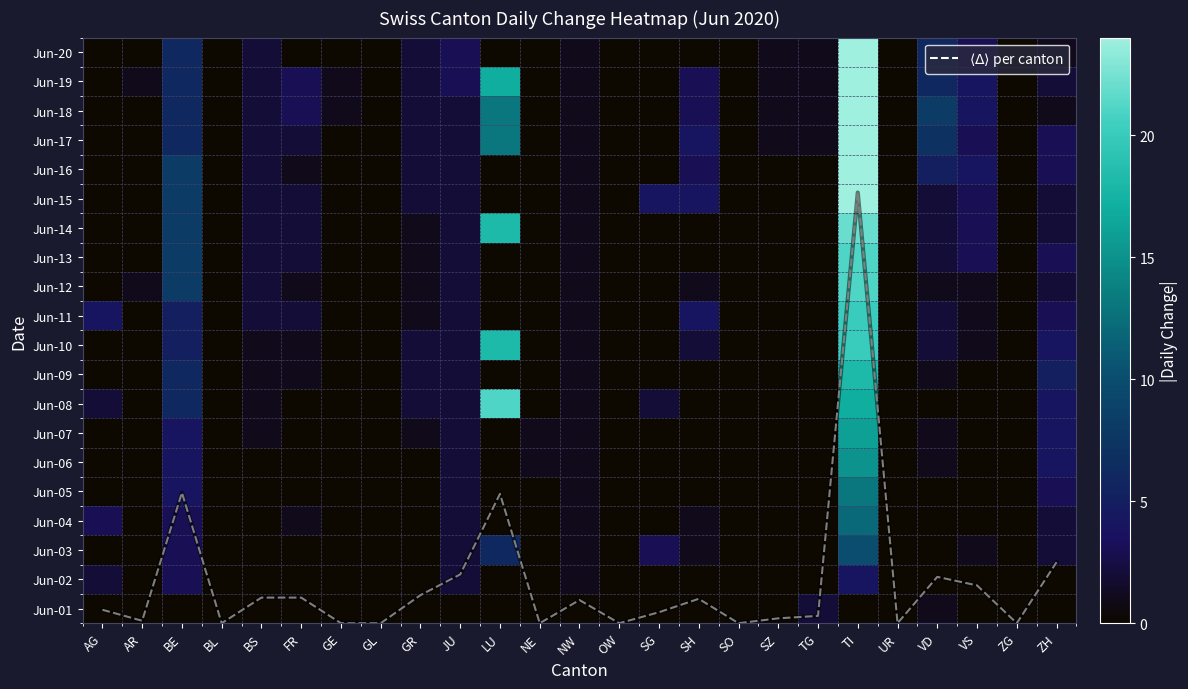

Which has a higher value, VD or AG?

VD